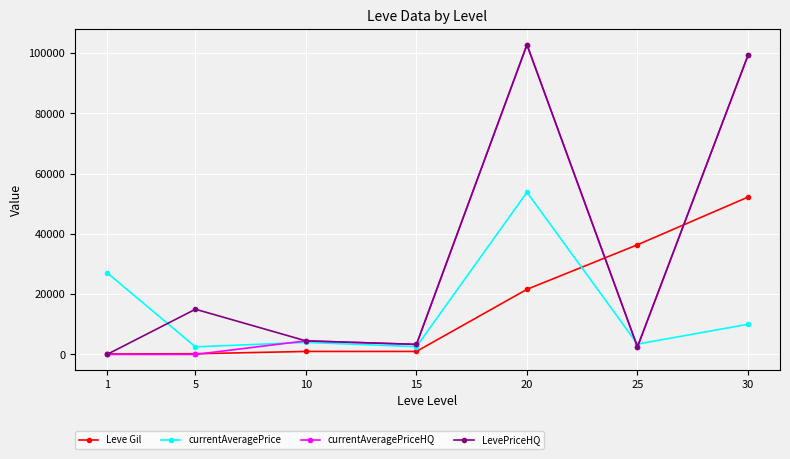

Count the number of categories in the chart.

7